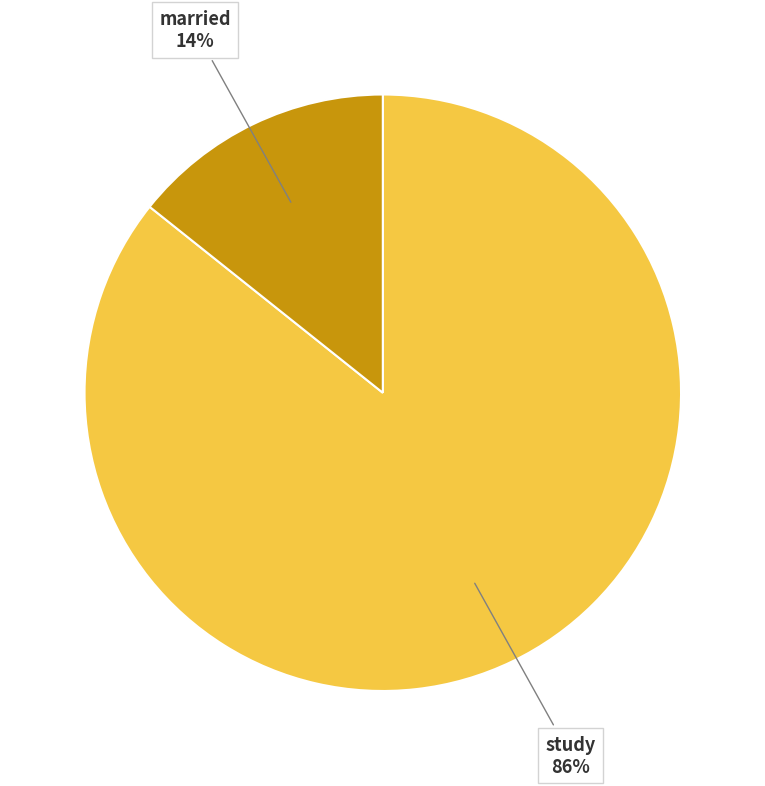

Combined, do married and study account for over 50%?

Yes